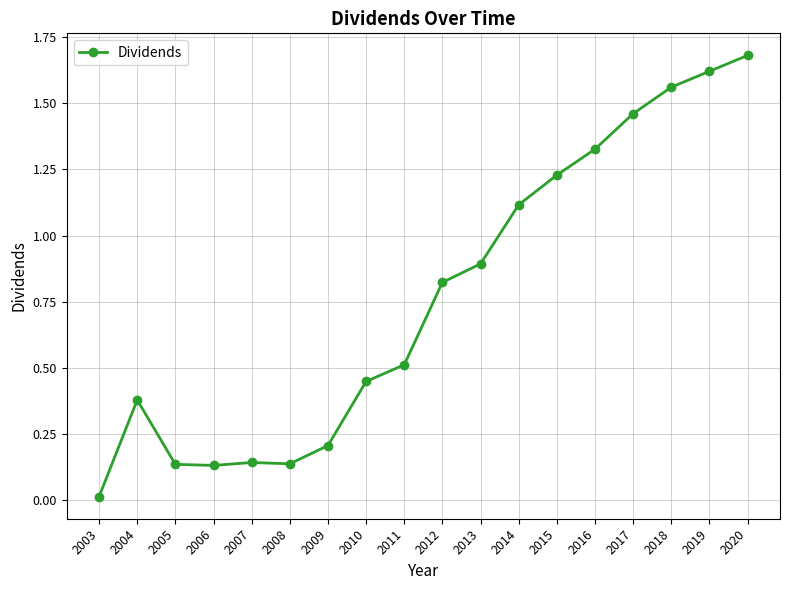

The value at 2005 is 0.2. True or false?

False